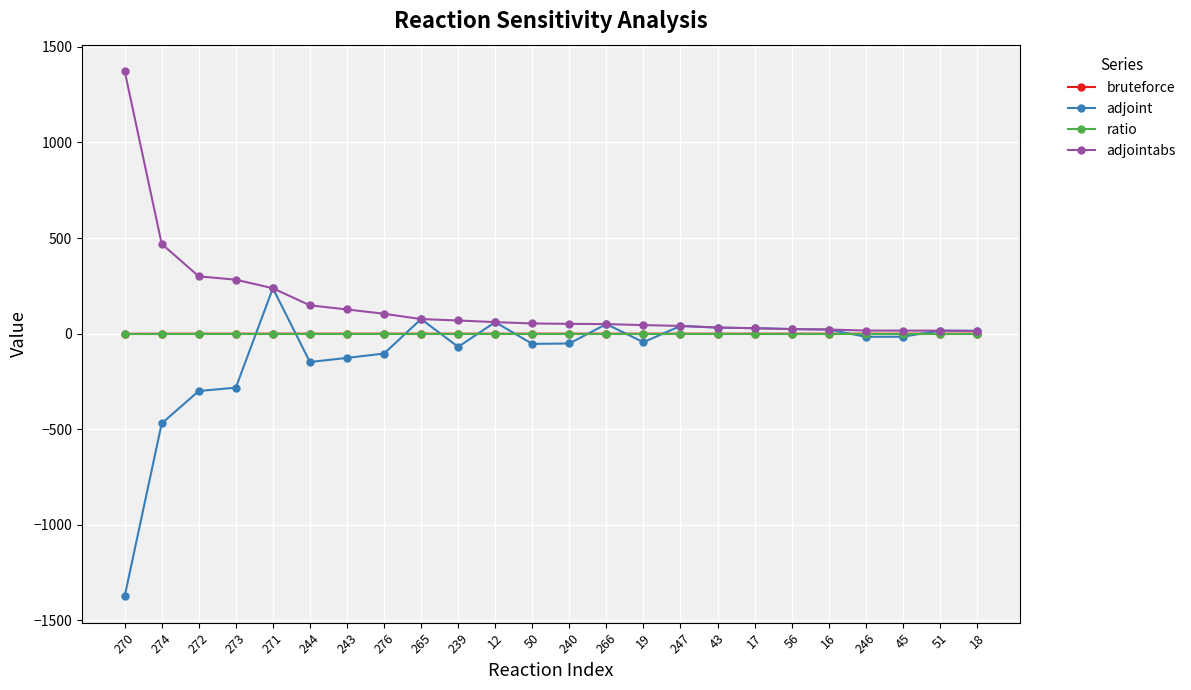

Which series has the largest range (max minus min)?

adjoint